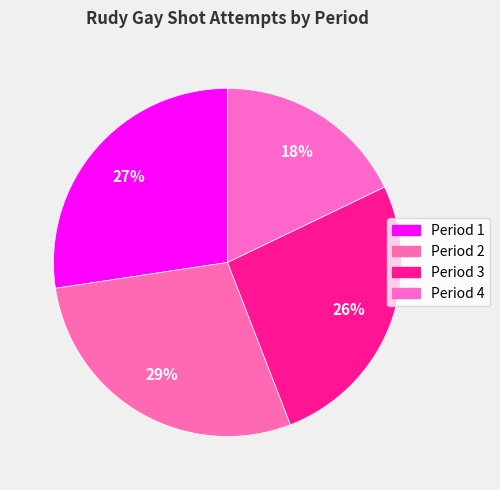

How many slices are in this pie chart?

4